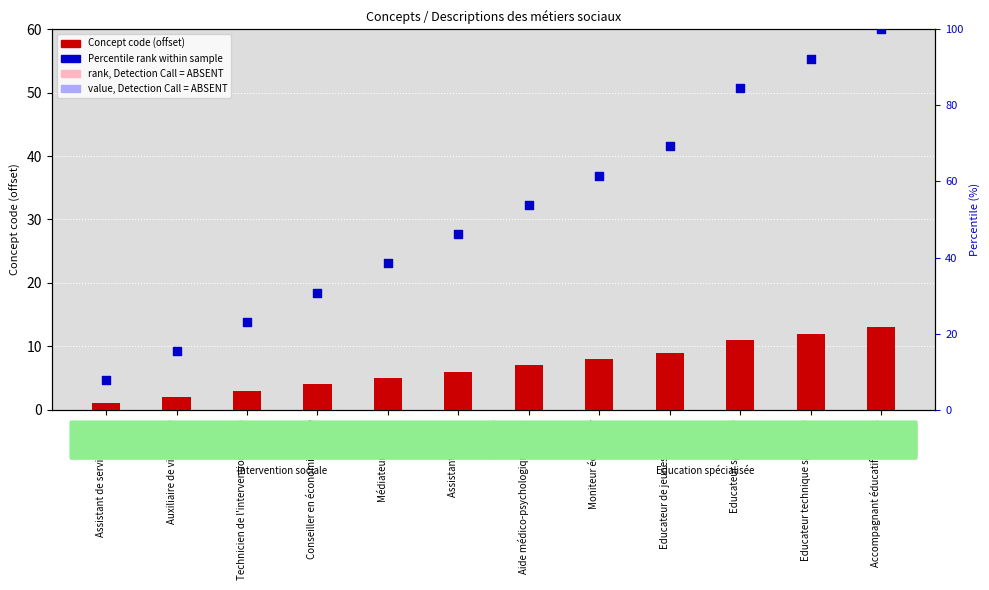

Which series contains the highest Y value?

Percentile rank